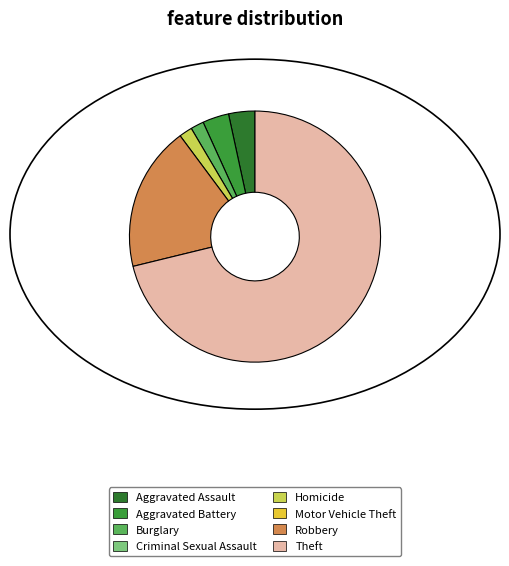

How many slices are in this pie chart?

6